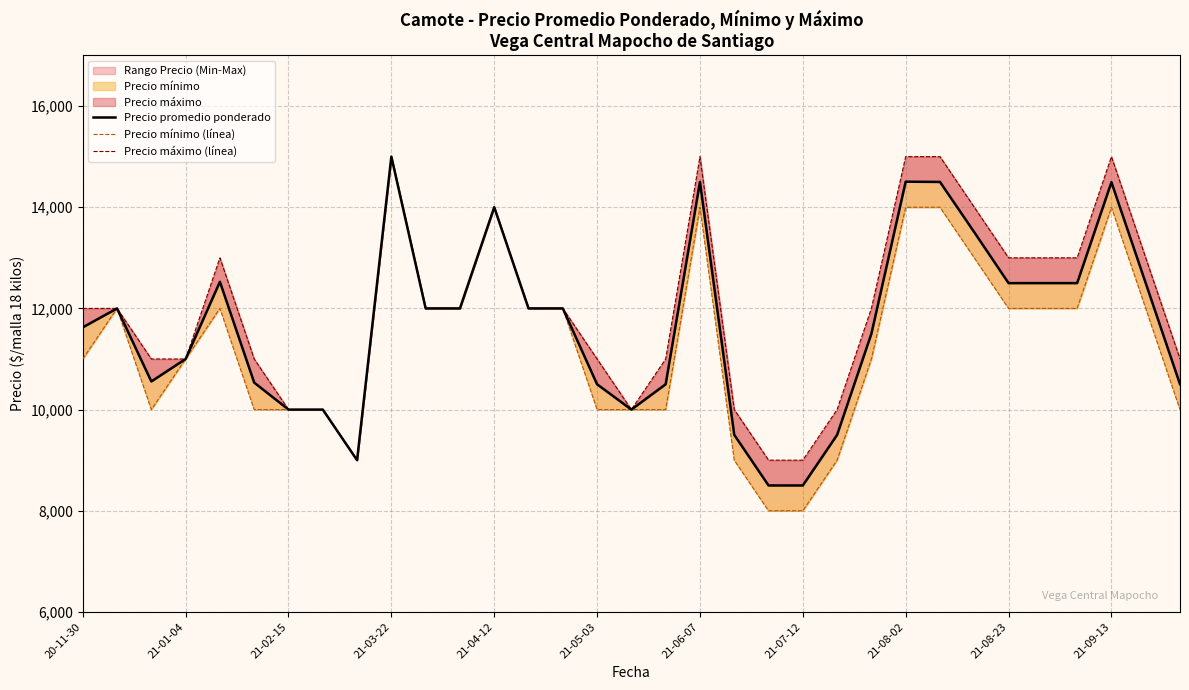

Count the Precio mínimo (línea) values in the range 10000 to 12000.

21